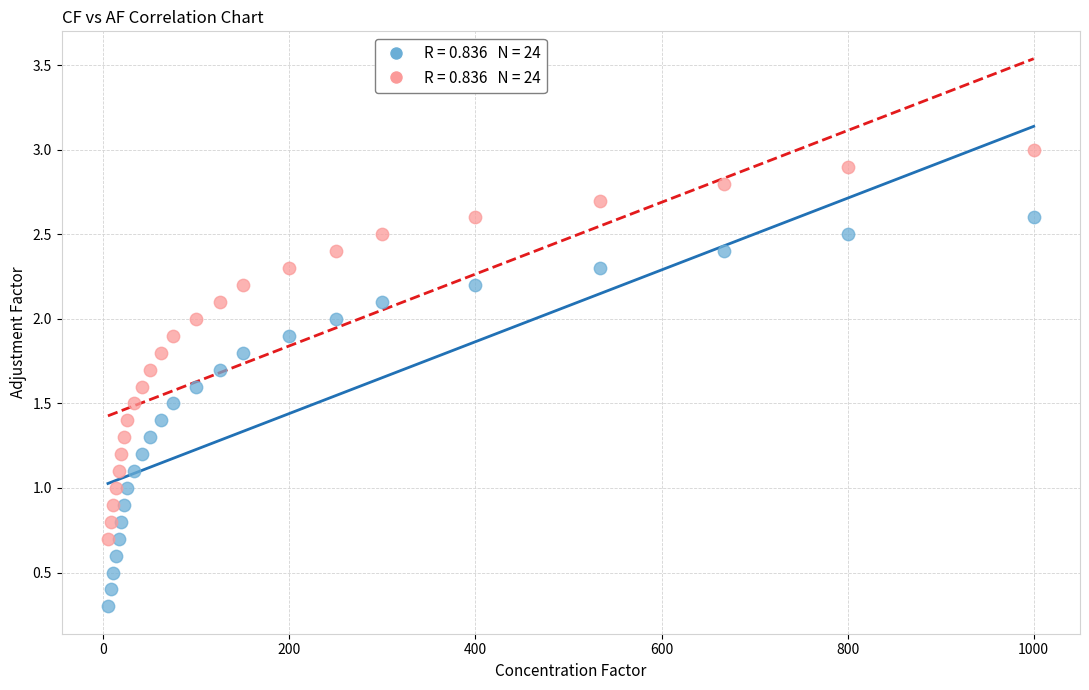

Across all data points, what is the range of X values (max minus min)?

995.0